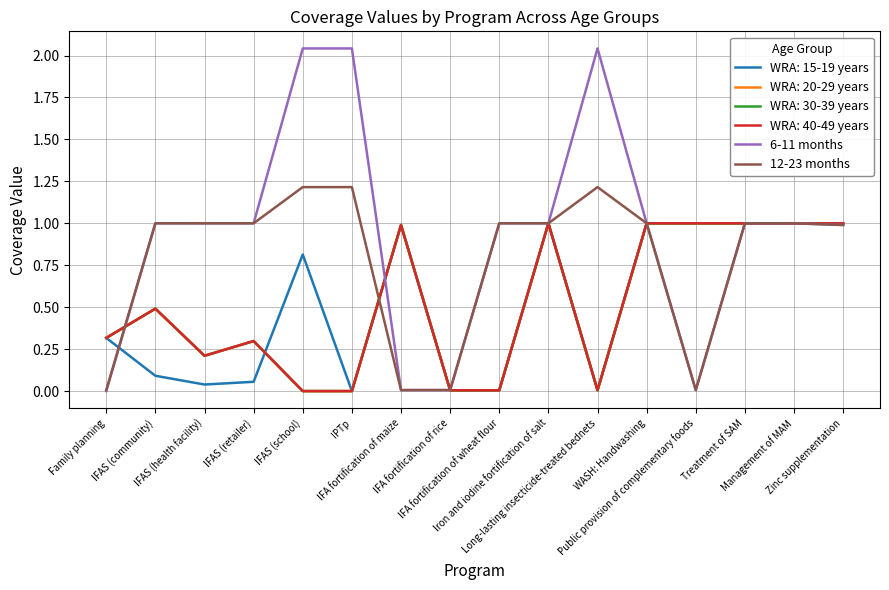

List the labels in order of 6-11 months value, smallest first.

Family planning, IFA fortification of maize, IFA fortification of rice, Public provision of complementary foods, Zinc supplementation, IFAS (community), IFAS (health facility), IFAS (retailer), IFA fortification of wheat flour, Iron and iodine fortification of salt, WASH: Handwashing, Treatment of SAM, Management of MAM, IFAS (school), IPTp, Long-lasting insecticide-treated bednets